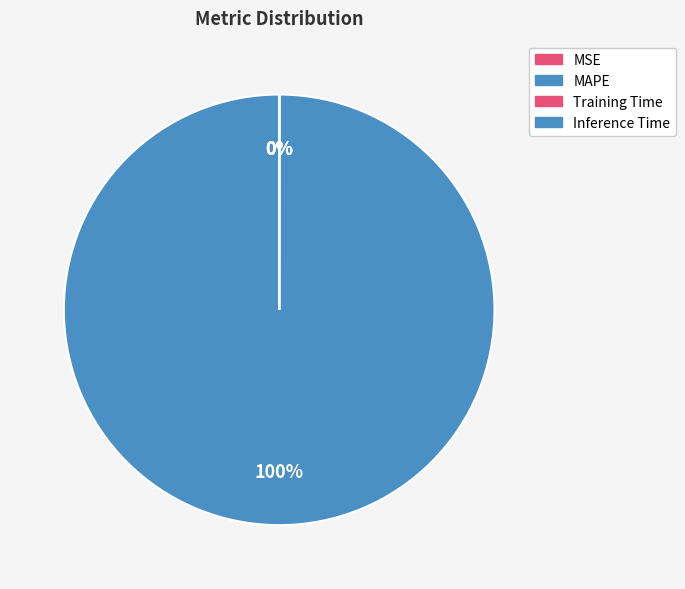

Which has a higher value, MAPE or Inference Time?

MAPE